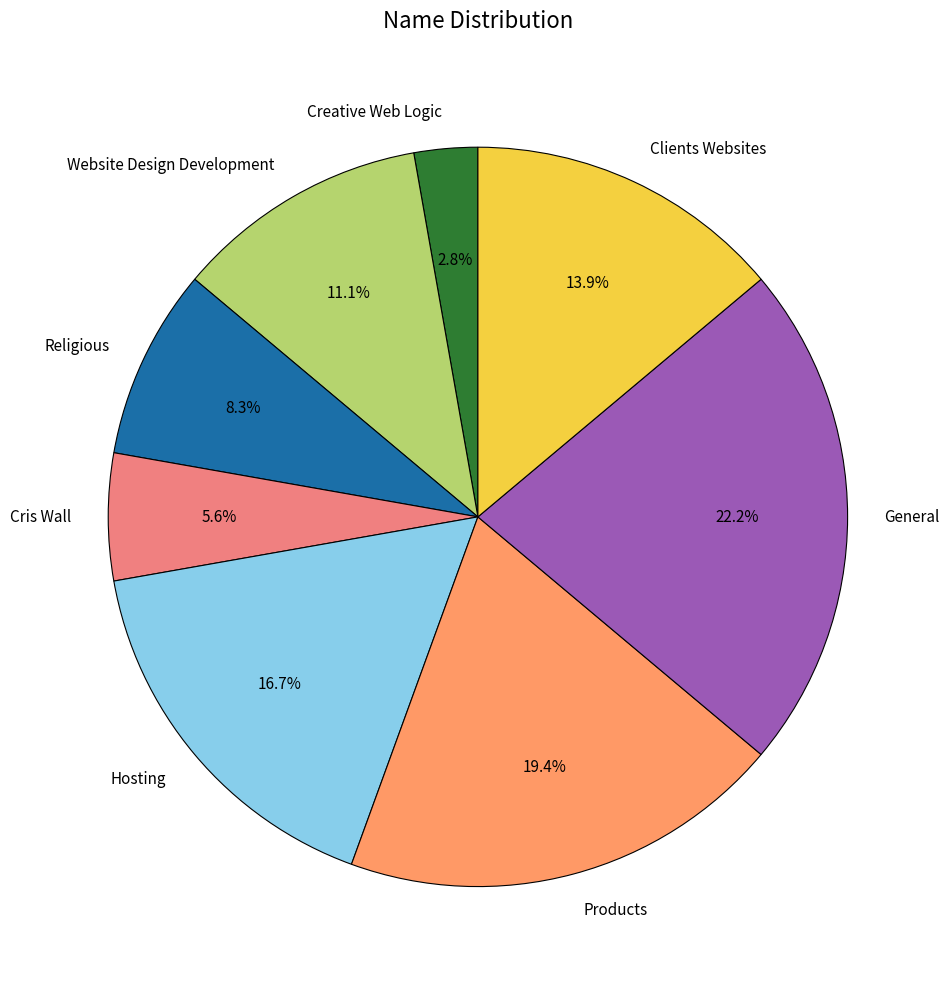

The Clients Websites slice represents 8% of the pie. True or false?

False